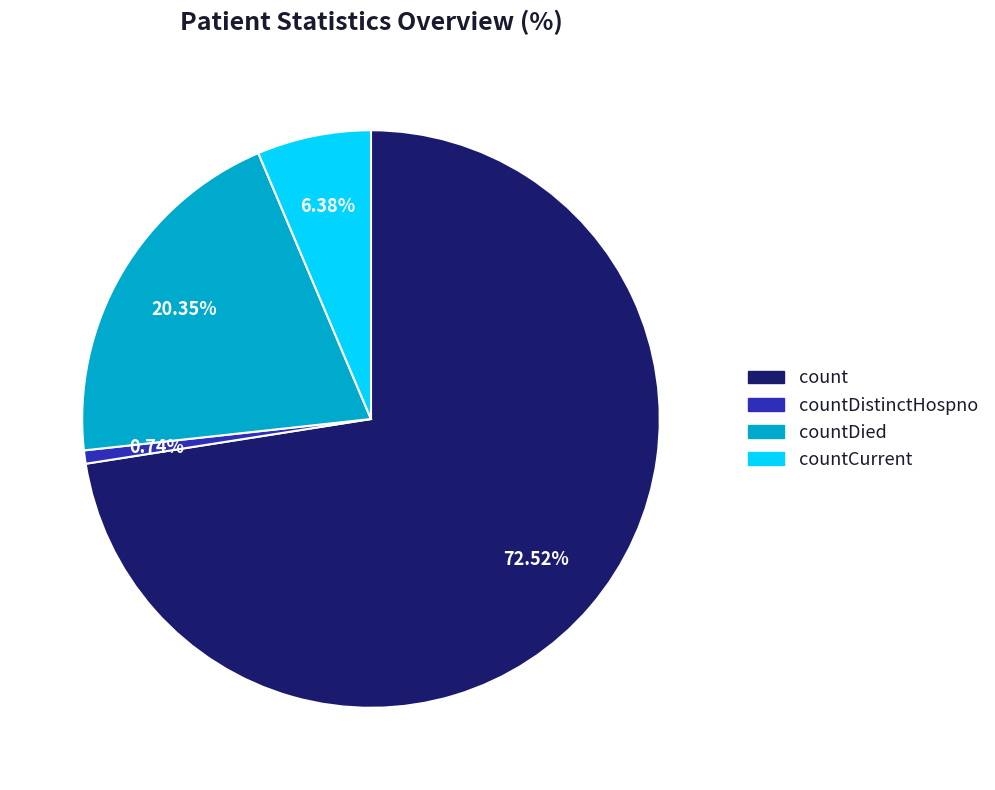

The countDied slice represents 11% of the pie. True or false?

False